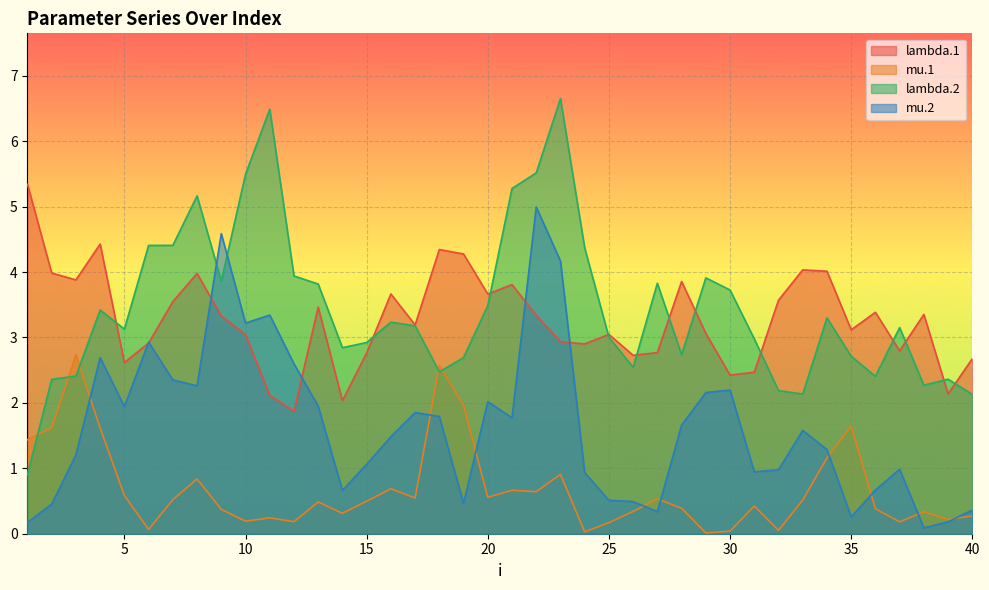

At which category does lambda.2 reach its first local valley?

5